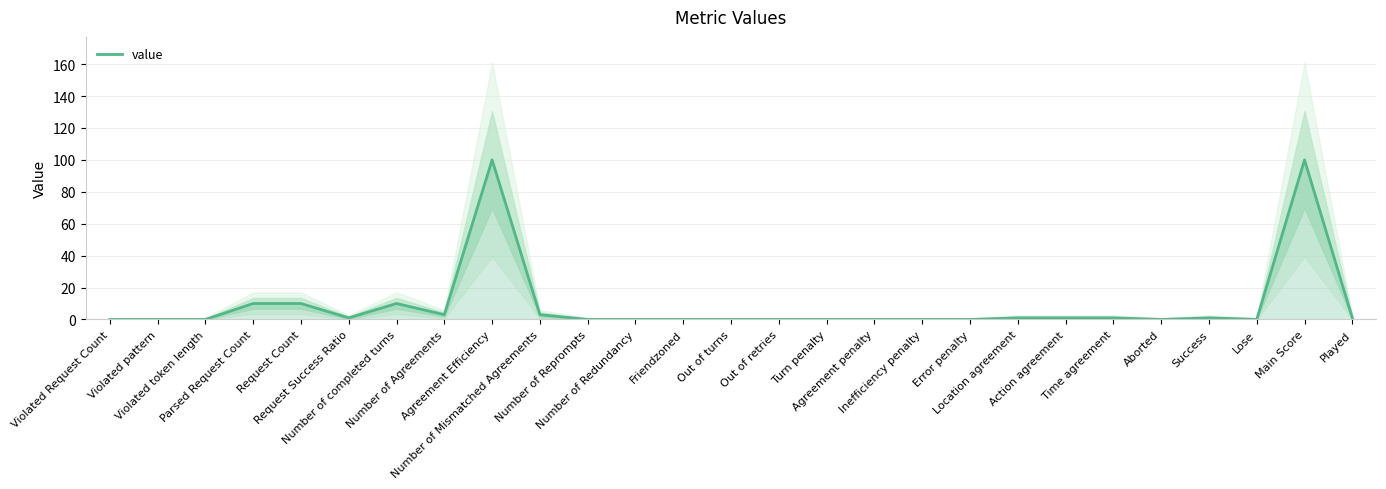

The chart shows a value of 1 at Success. True or false?

False